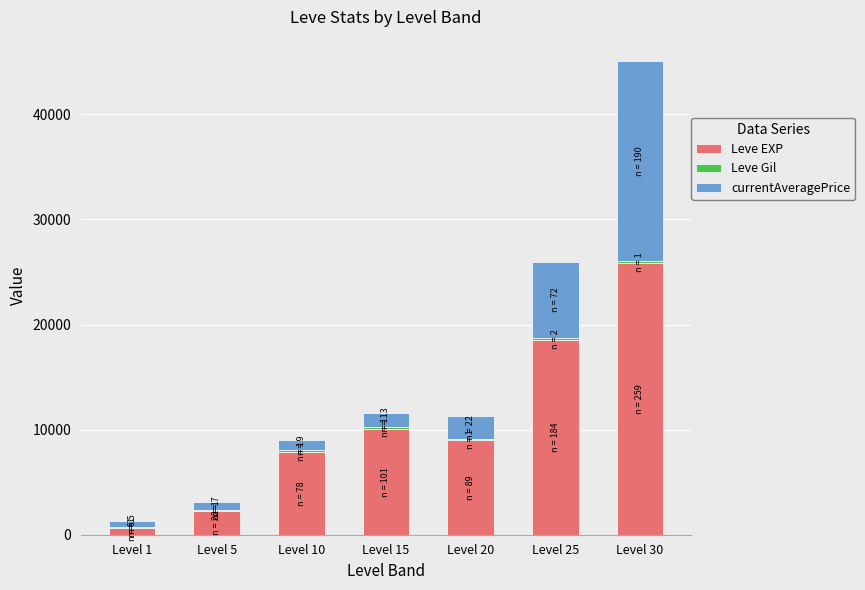

What is the maximum value for Leve EXP?

25900